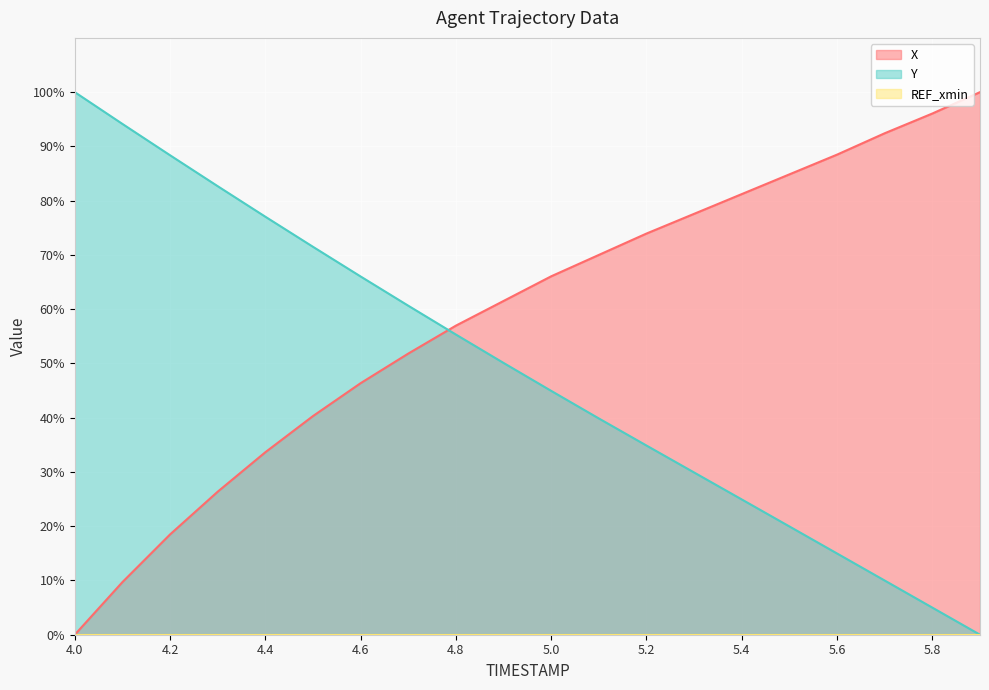

What is the spread (max minus min) of values at 4.6?

66.0